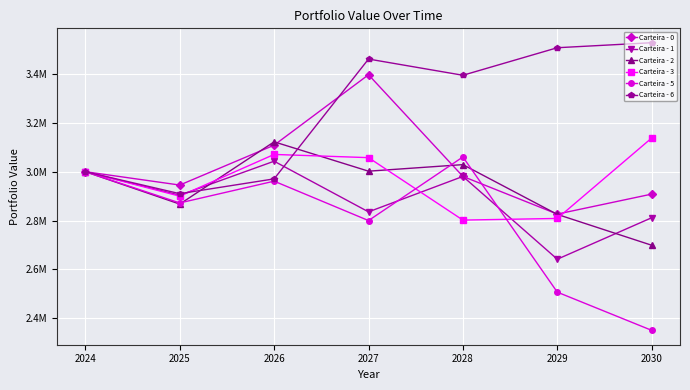

How many intersections are there between Carteira - 3 and Carteira - 5?

2